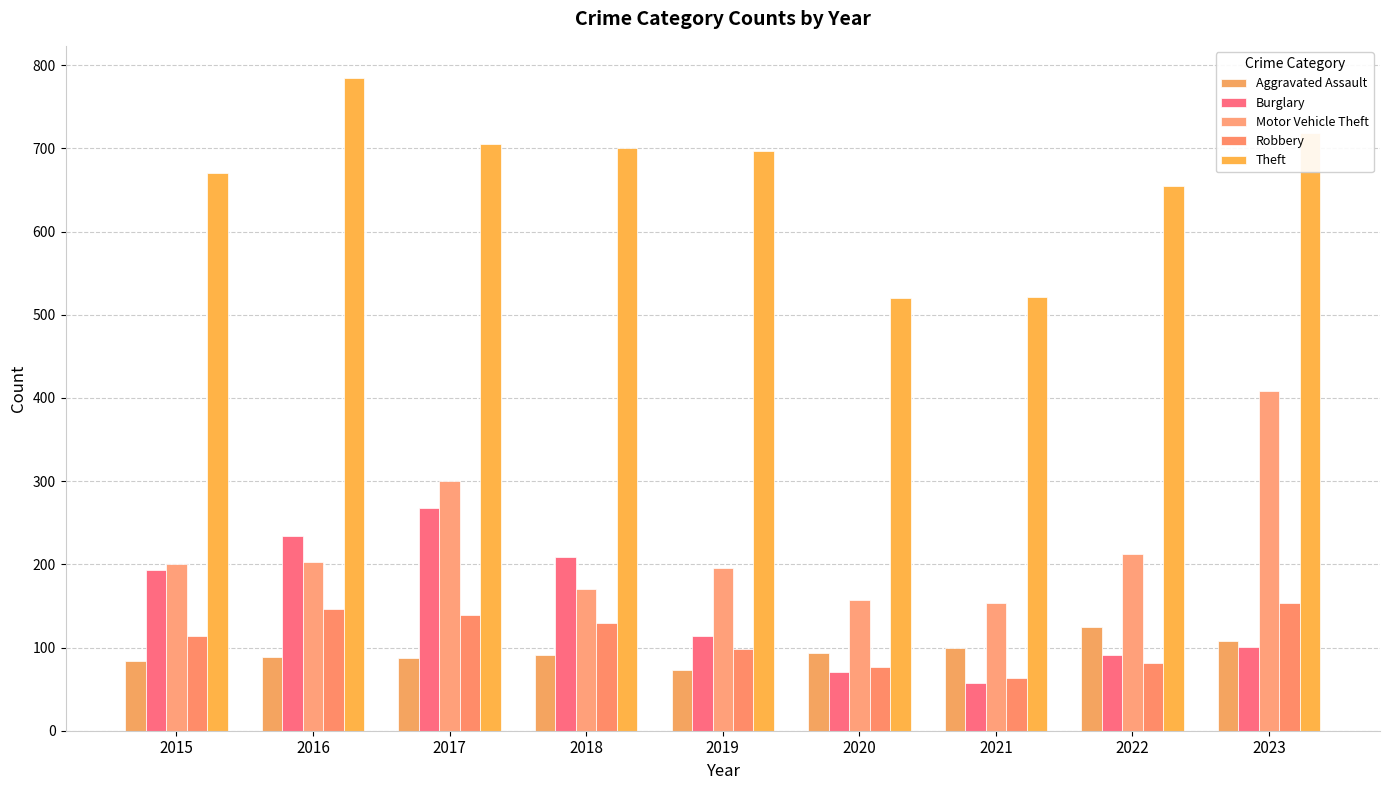

Read the Burglary value at 2016, to the nearest 50.

250